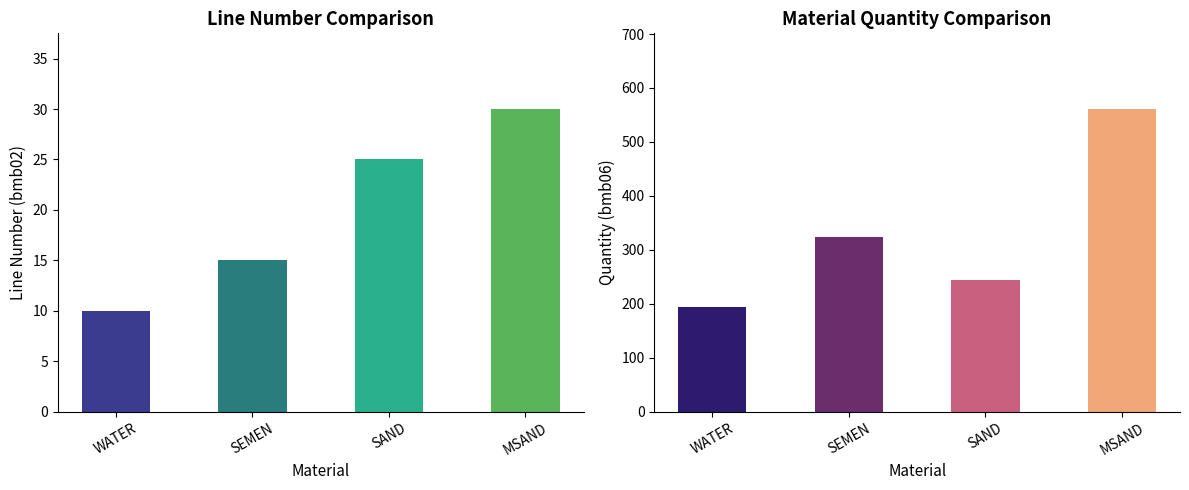

What position from the left is SEMEN?

2